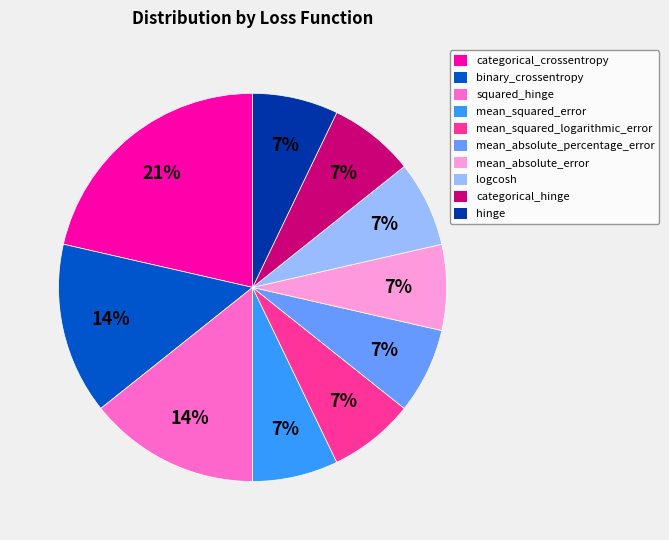

The mean_absolute_error slice represents 1% of the pie. True or false?

False